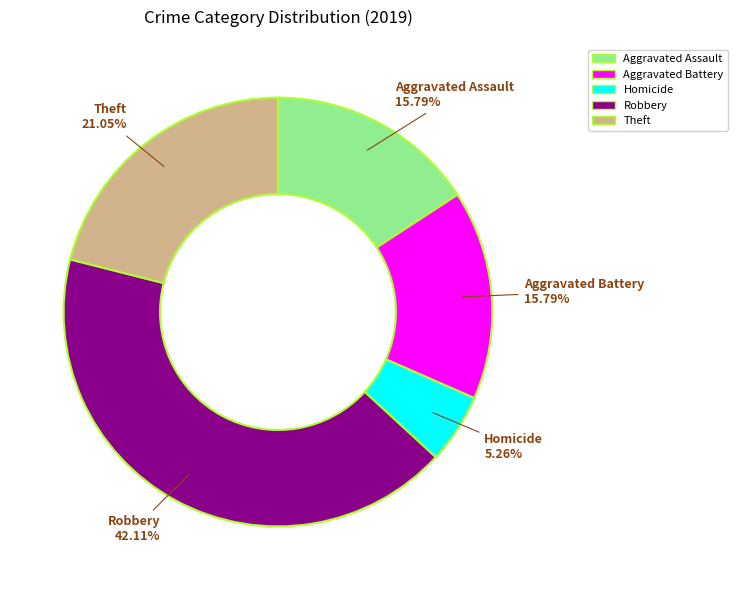

Is there a majority slice in this chart?

No